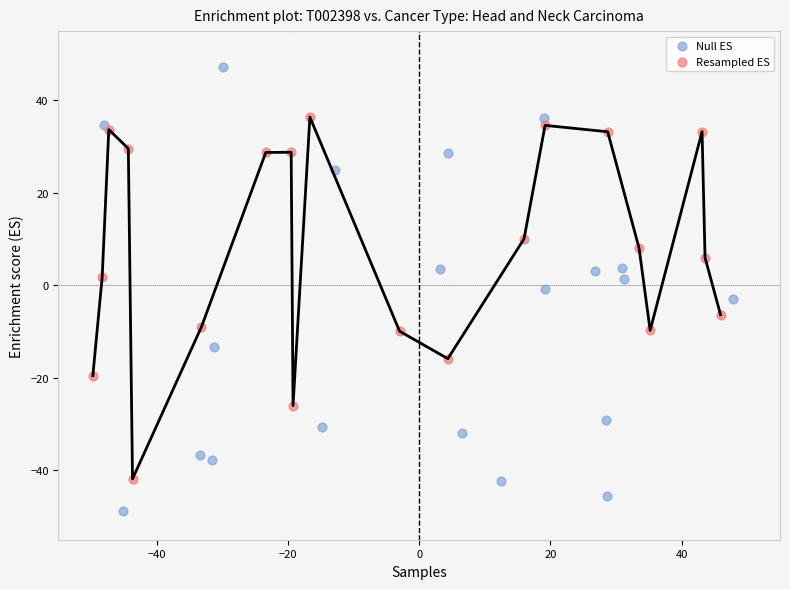

Which series contains the lowest Y value?

Null ES